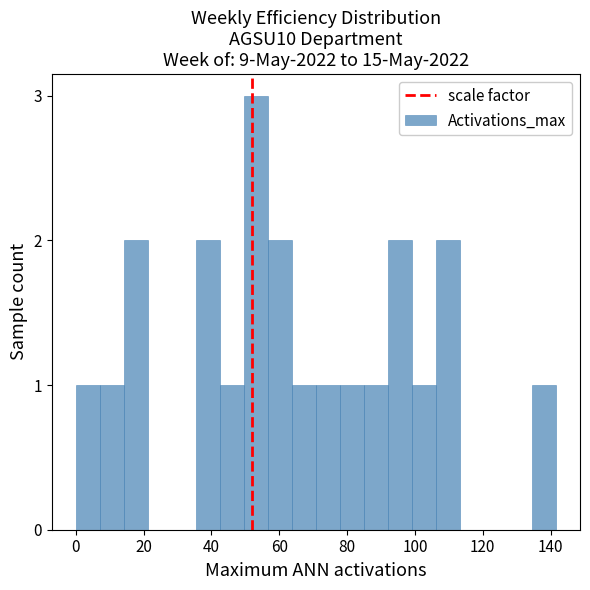

Read against the x-axis, roughly where is the centre of the tallest bar?

54